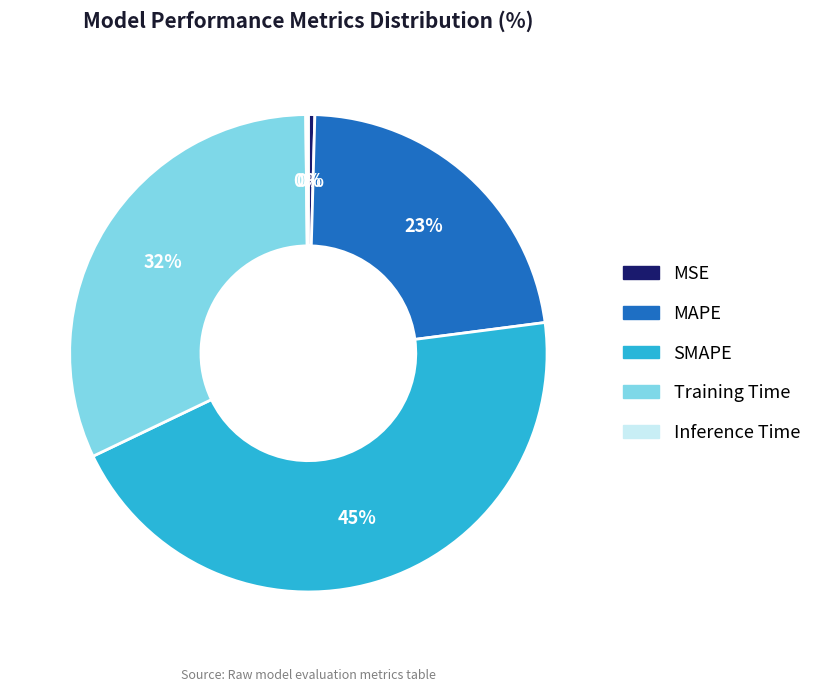

True or false: Training Time accounts for 32% of the total.

True